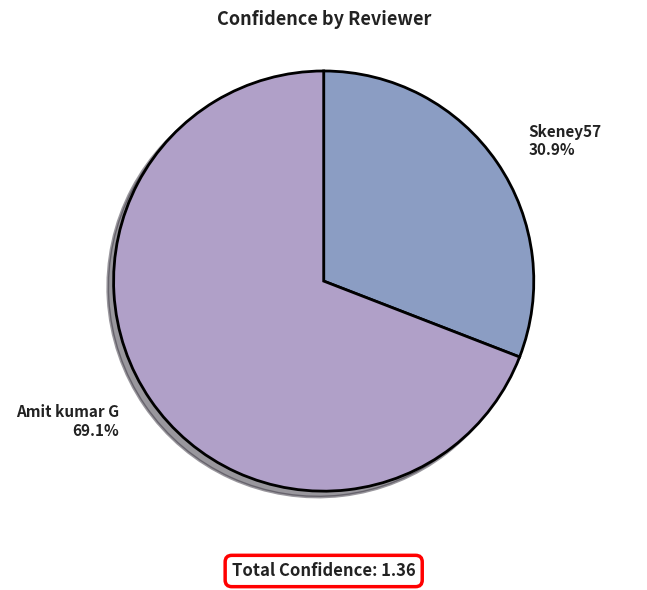

To the nearest percent, what is the average slice percentage?

50%